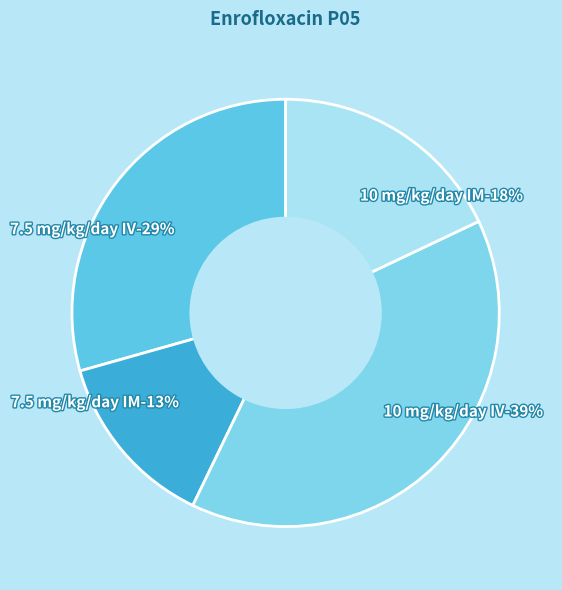

Combined, do 10 mg/kg/day IV and 7.5 mg/kg/day IV account for over 50%?

Yes